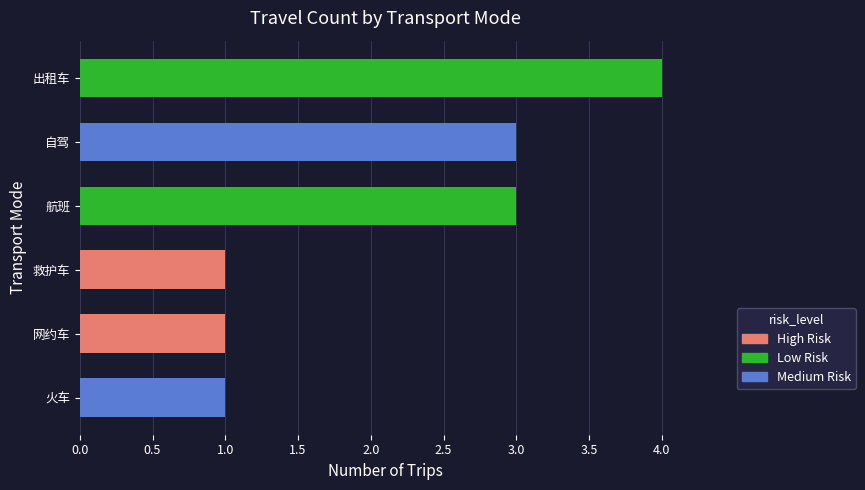

At which label does the data first exceed 3?

出租车